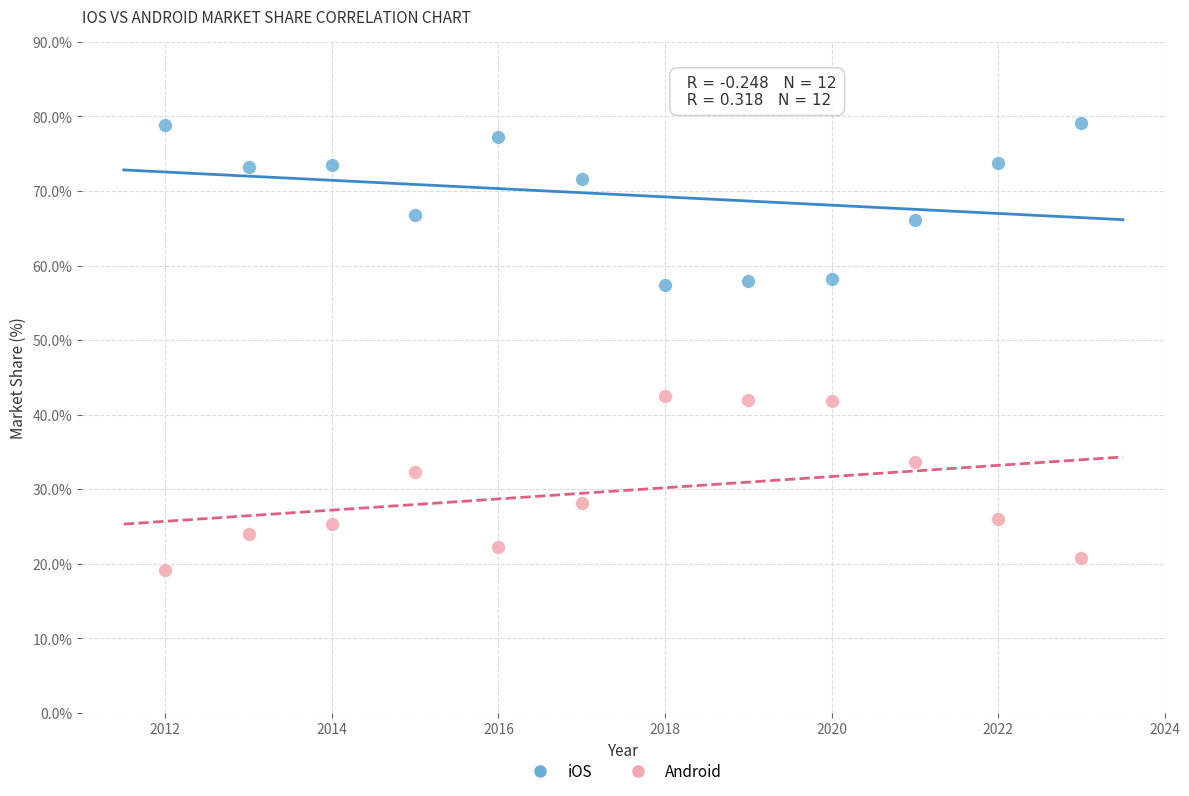

Across all data points, what is the range of X values (max minus min)?

11.0